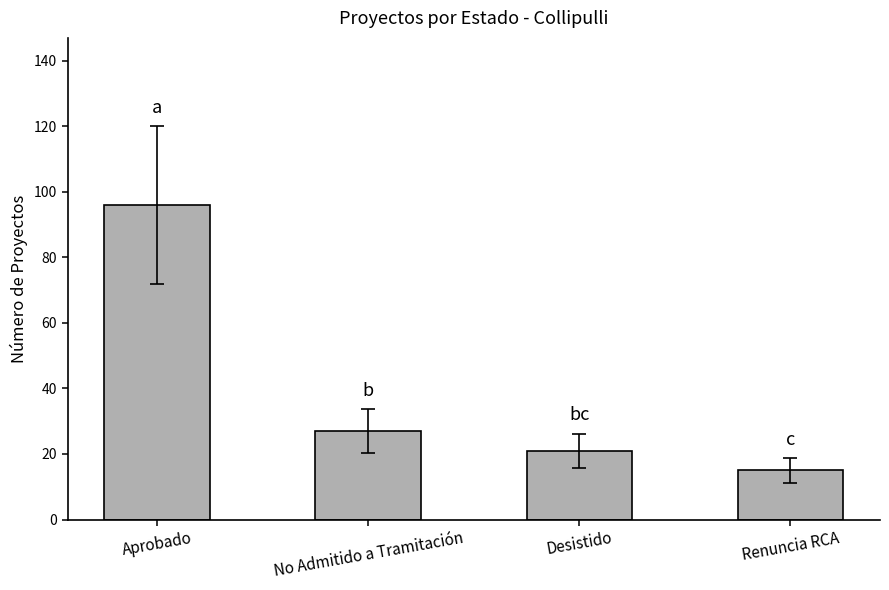

What is the sum of the values at Desistido and No Admitido a Tramitación?

48